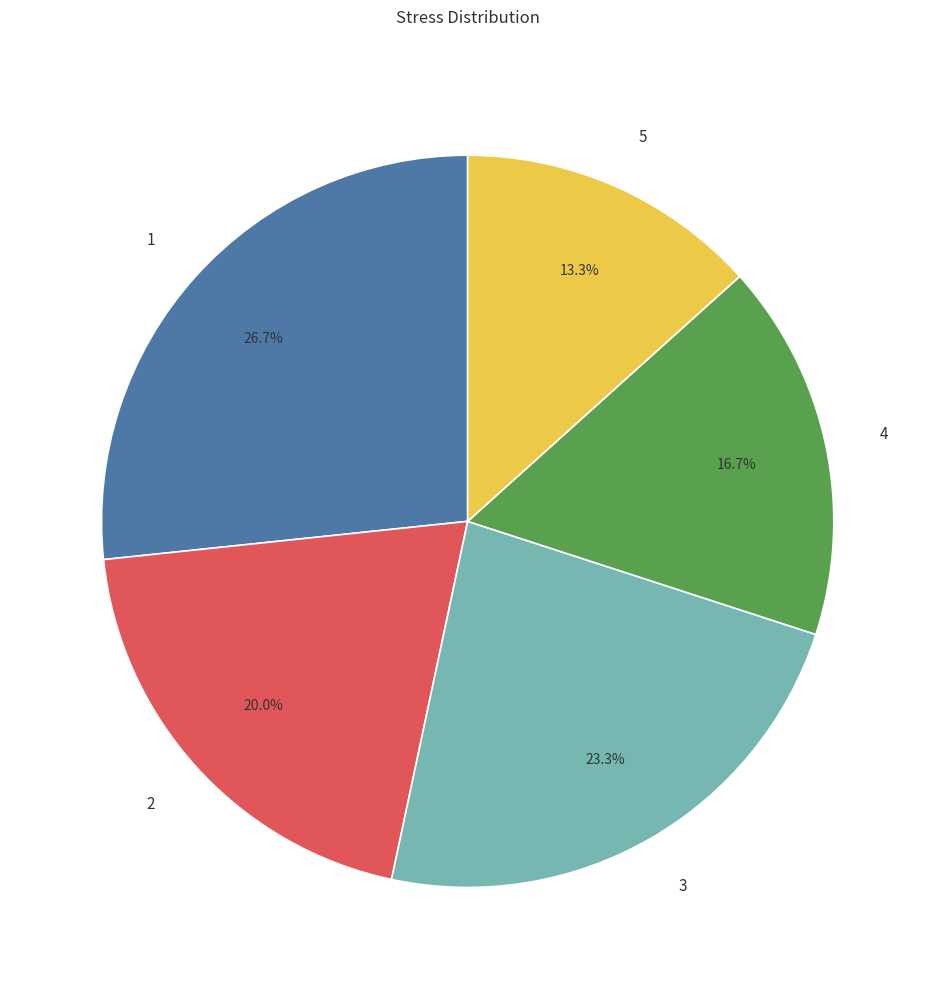

What percentage is NOT represented by 3?

76.7%